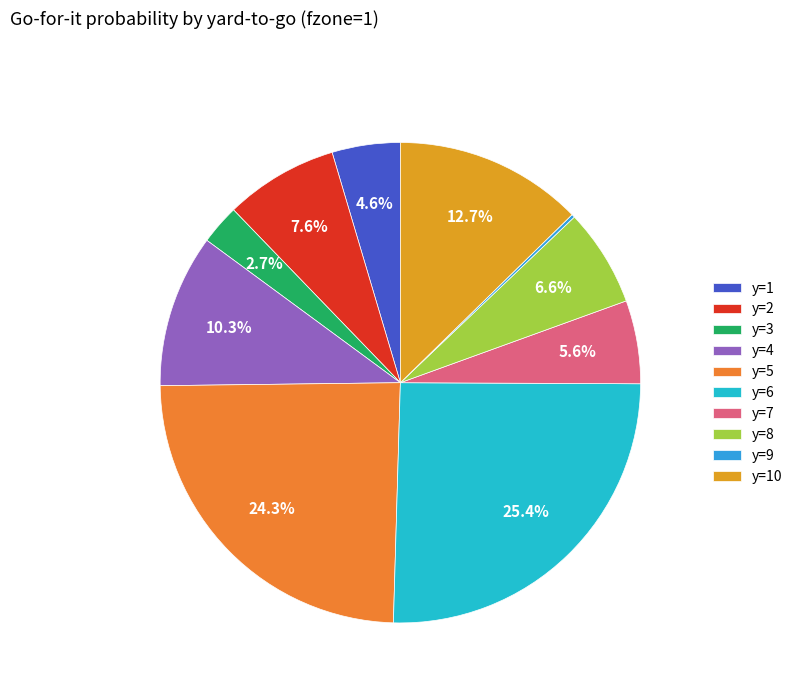

Rank the categories by value from lowest to highest.

y=9, y=3, y=1, y=7, y=8, y=2, y=4, y=10, y=5, y=6